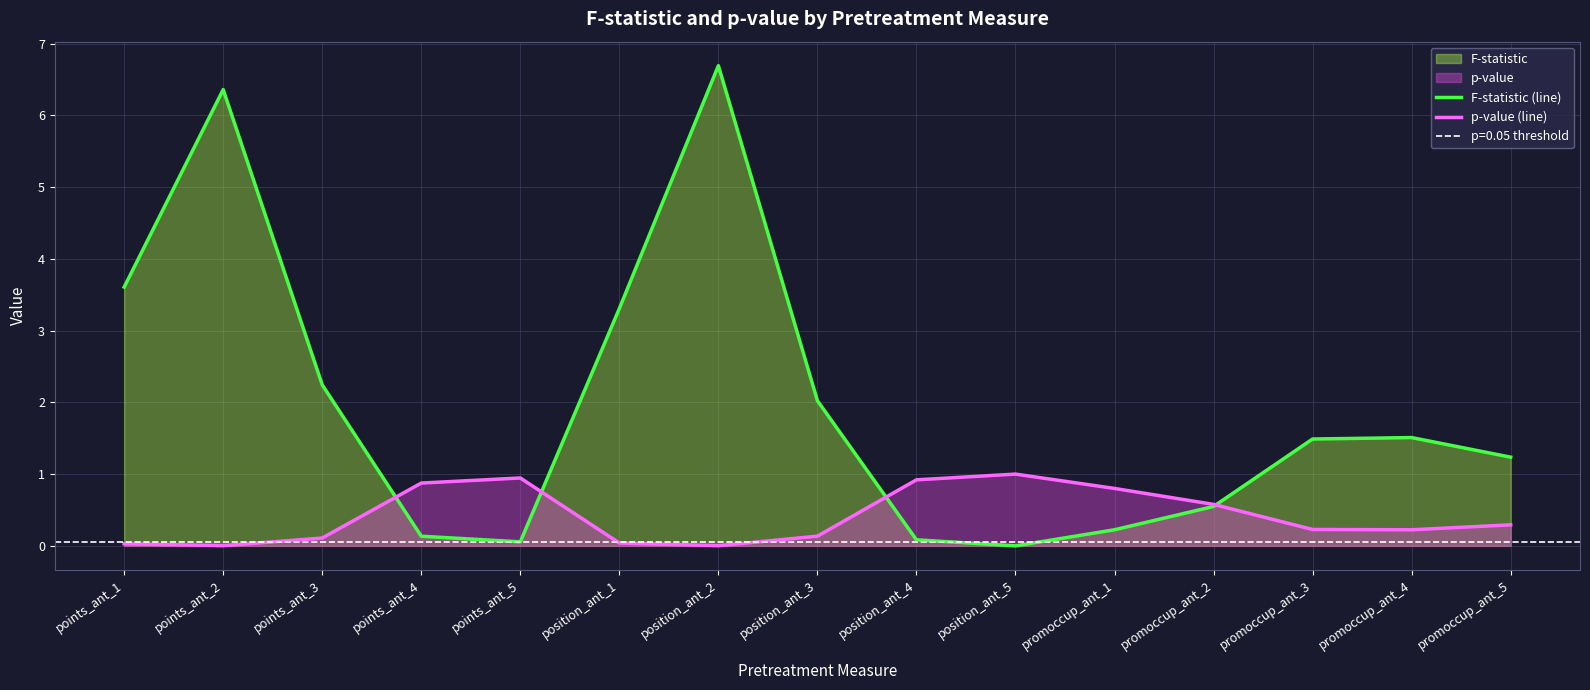

At which label does F-statistic (line) reach its peak?

position_ant_2